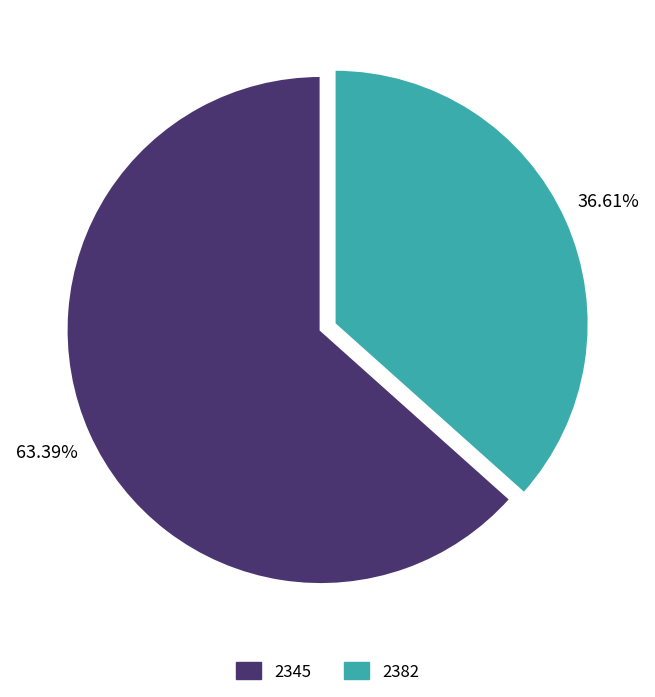

Is it true that 2382 is 45% of the pie?

False